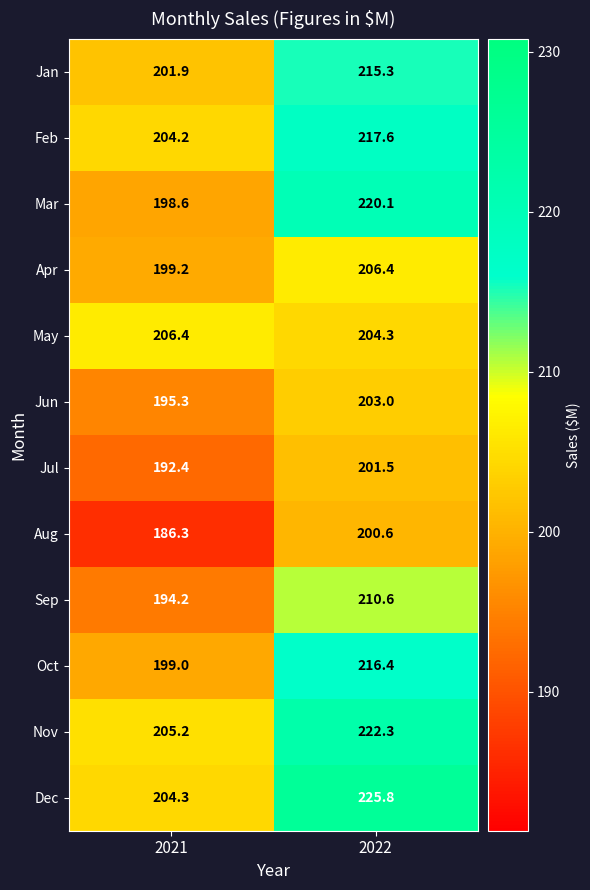

Which category has the lowest value across all series?

2021